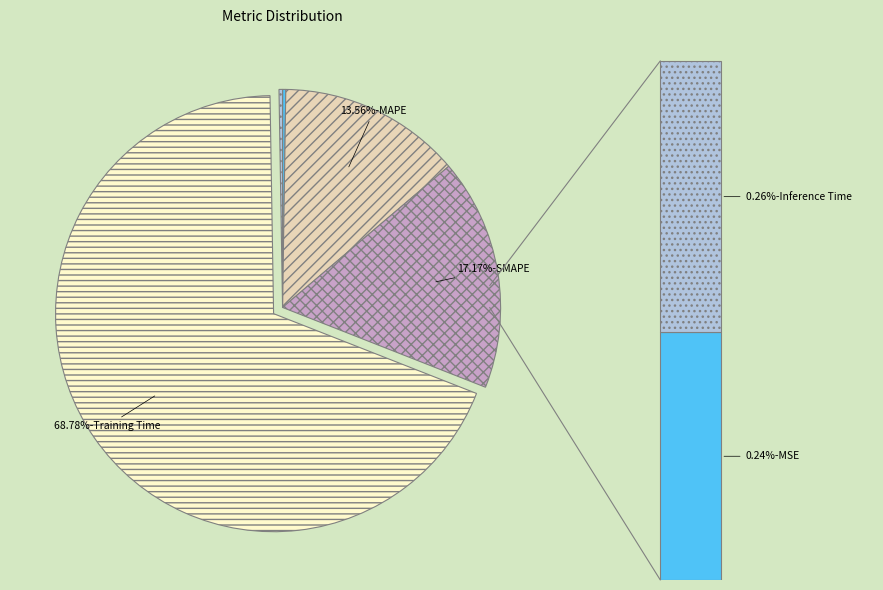

What percentage is the Training Time slice, to the nearest percent?

69%